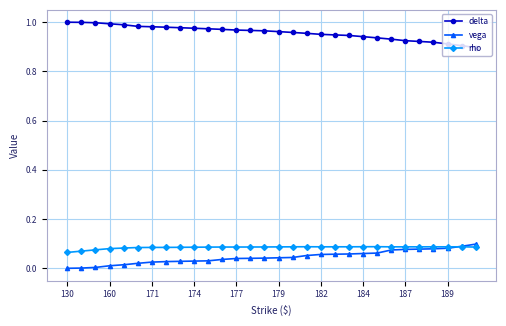

Which series ends up on top after the final intersection of rho and vega?

vega